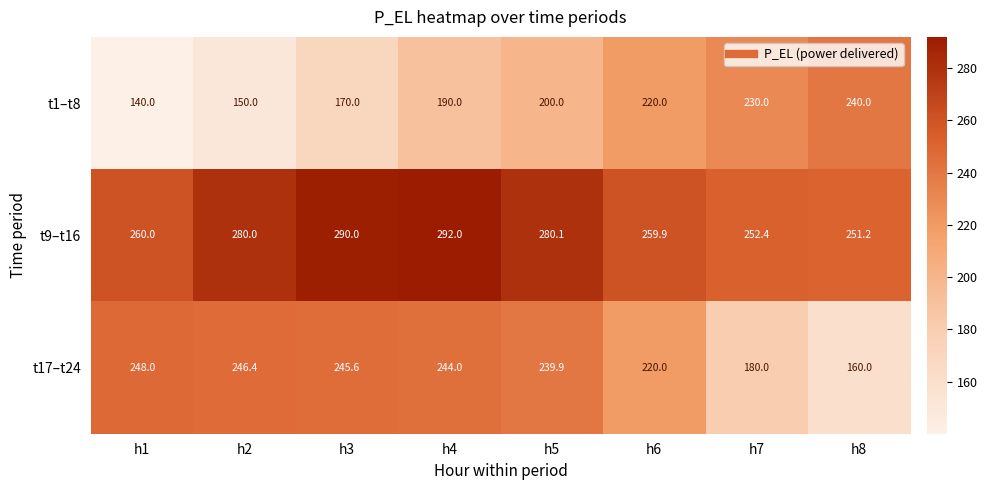

Which series has the largest total across all categories?

t9–t16